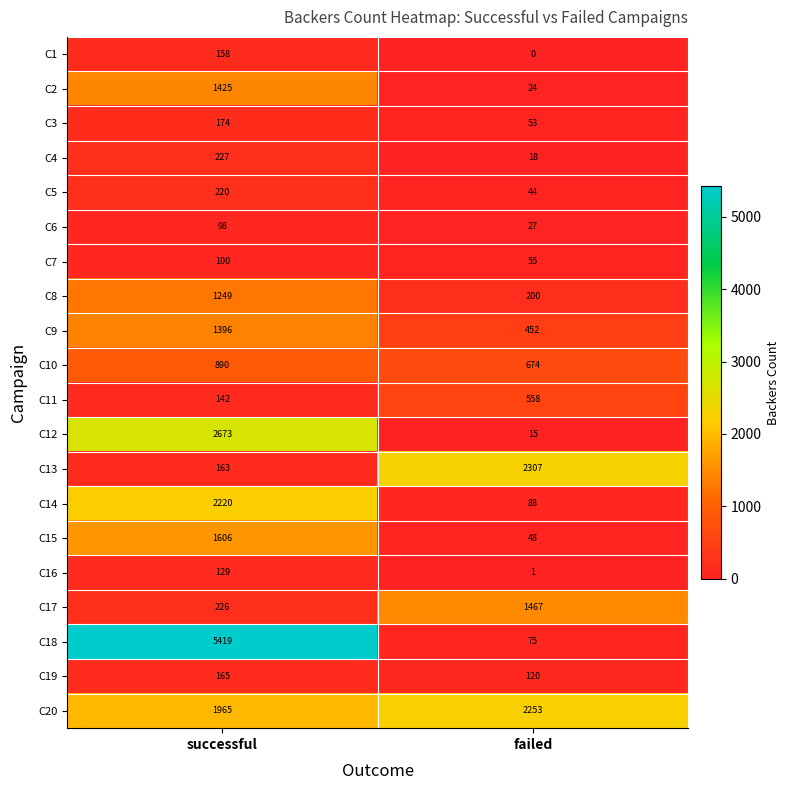

What is the spread (max minus min) of values at failed?

2307